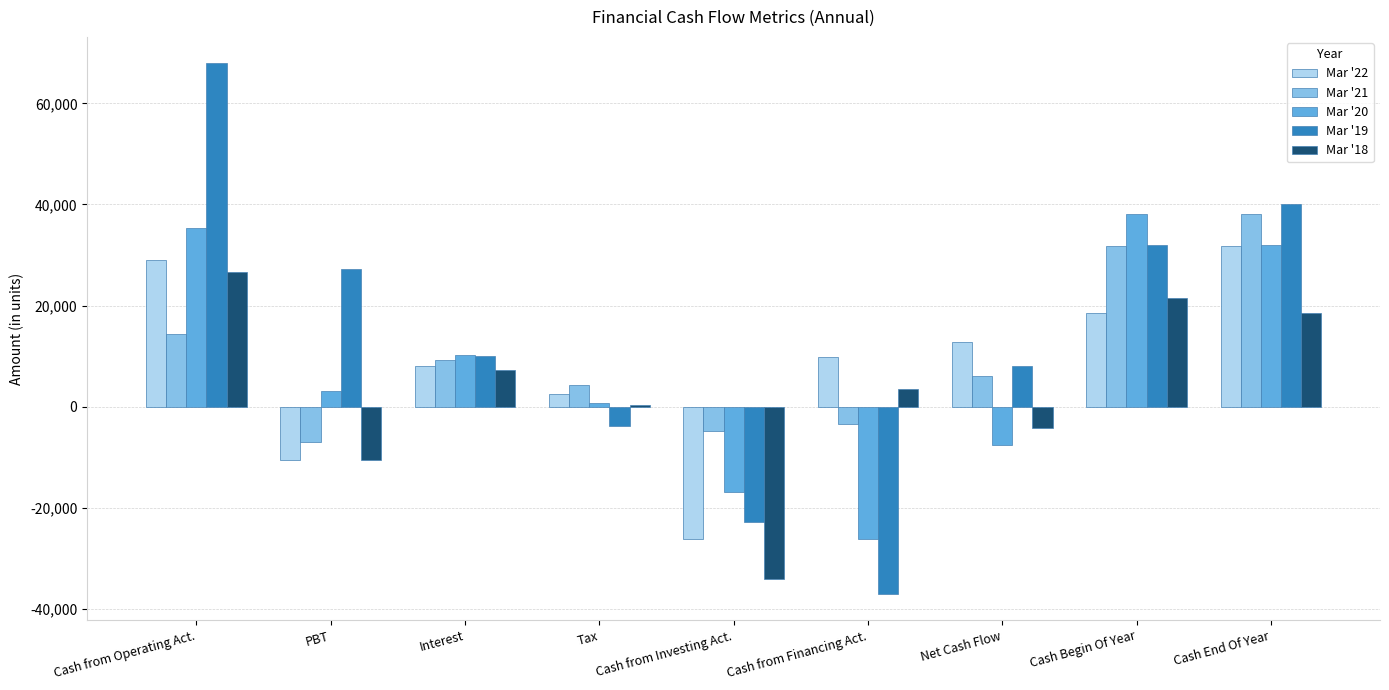

What is the spread (max minus min) of values at Cash End Of Year?

21547.0